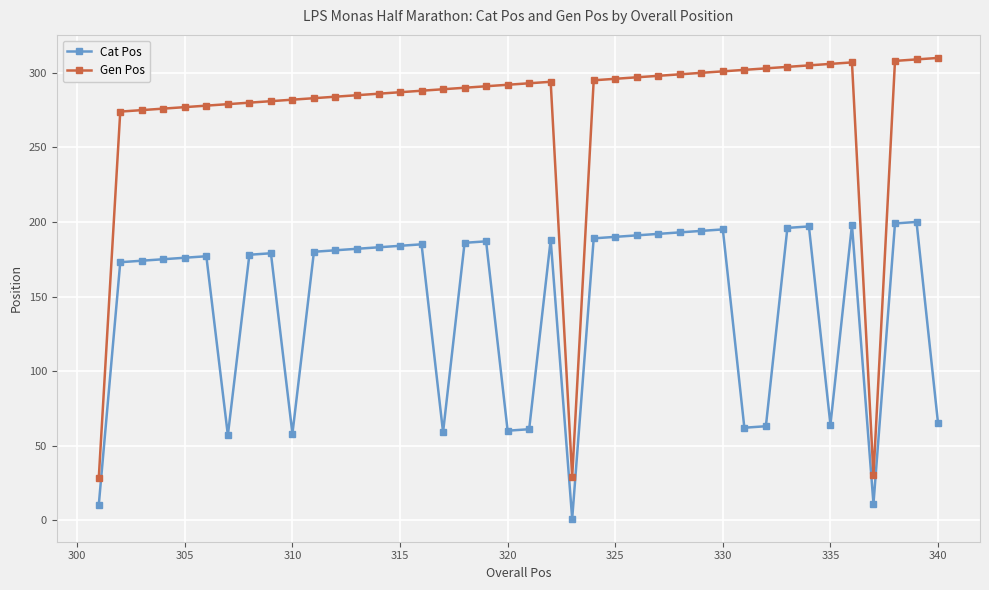

True or false: Cat Pos and Gen Pos intersect in this chart.

False